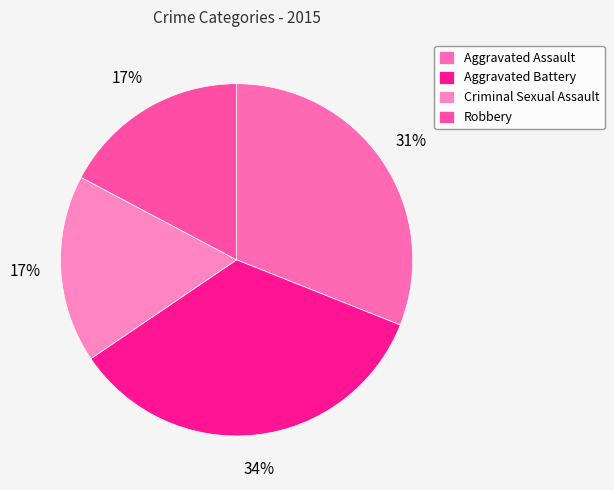

To the nearest percent, what is the difference between the Aggravated Assault and Robbery slice percentages?

14%